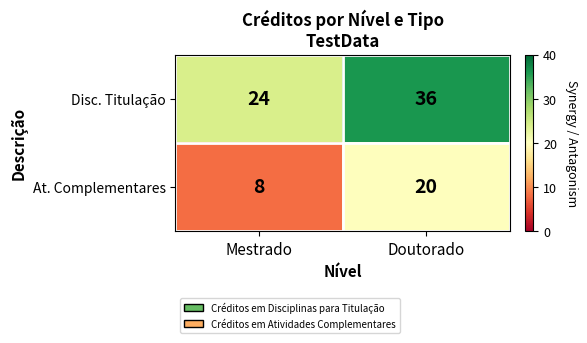

What is the difference between the Disc. Titulação values at Doutorado and Mestrado?

12